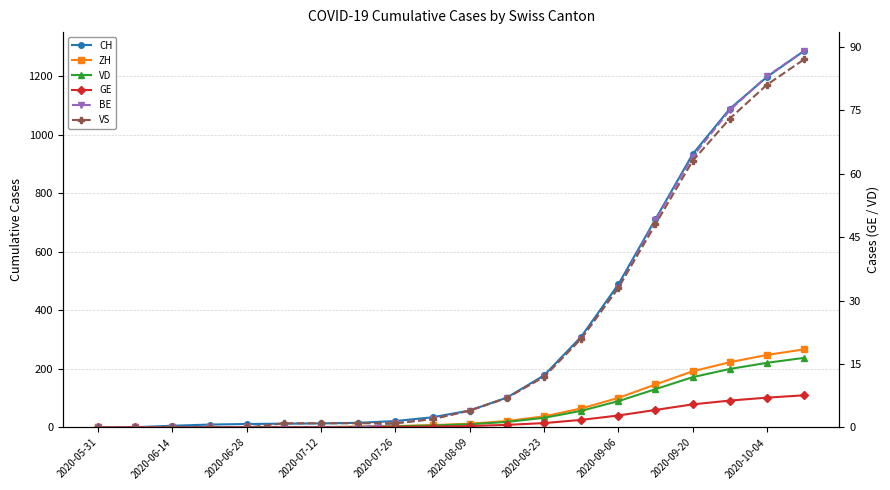

How many values in the CH series exceed 58?

9